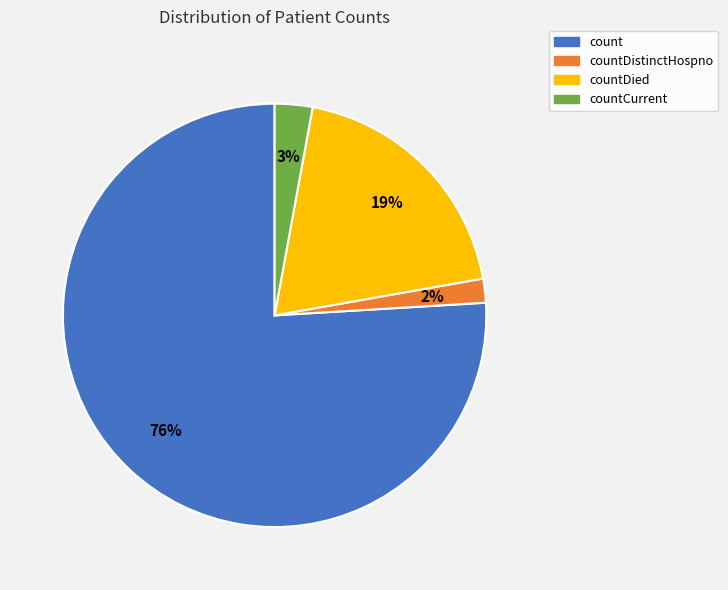

To the nearest percent, what is the difference between the largest and smallest slice percentages?

74%